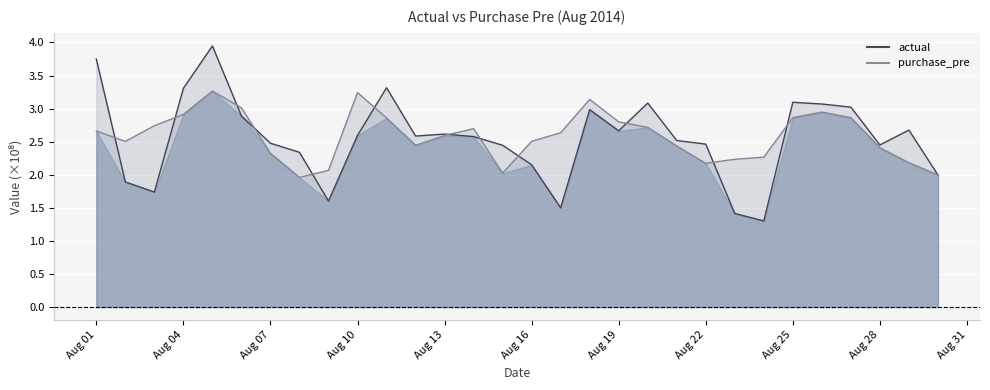

Which series changed the most between 2014-08-08 and 2014-08-13?

purchase_pre